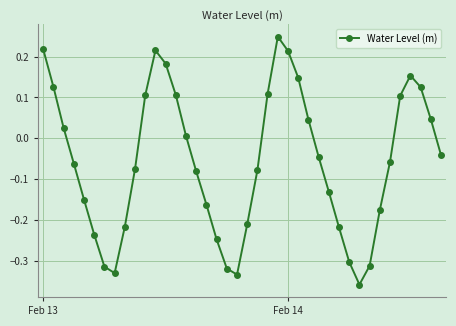

What is the sum of all values?

-2.3